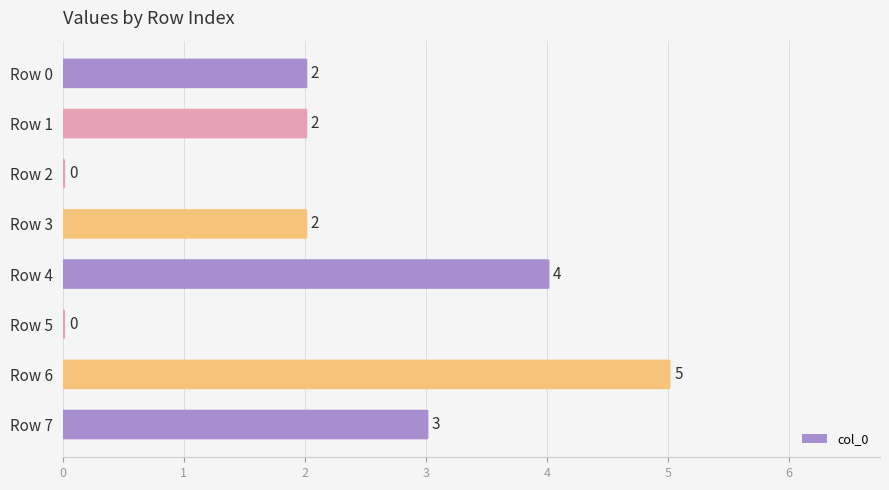

What is the average value?

2